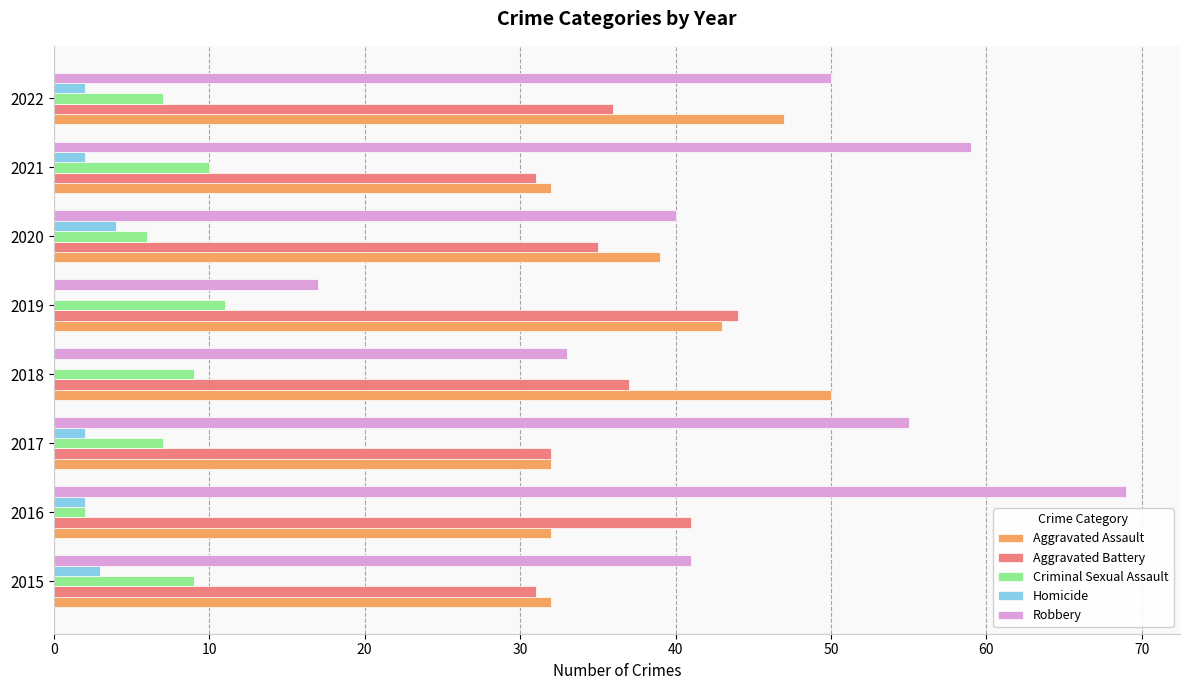

What are all the series names shown in the legend?

Aggravated Assault, Aggravated Battery, Criminal Sexual Assault, Homicide, Robbery